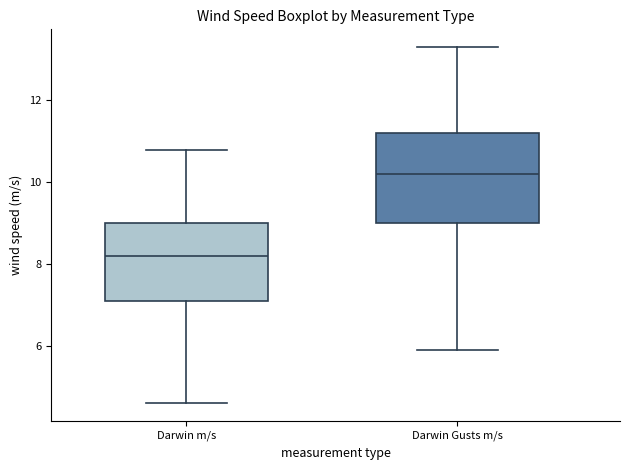

Comparing the boxes themselves (not the whiskers), which one is the tallest?

Darwin Gusts m/s